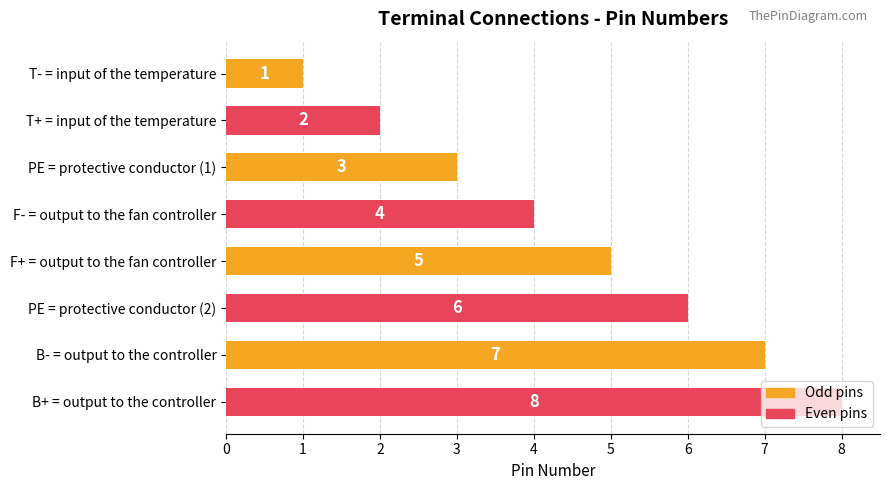

List the labels in order of value, smallest first.

T- = input of the temperature, T+ = input of the temperature, PE = protective conductor (1), F- = output to the fan controller, F+ = output to the fan controller, PE = protective conductor (2), B- = output to the controller, B+ = output to the controller